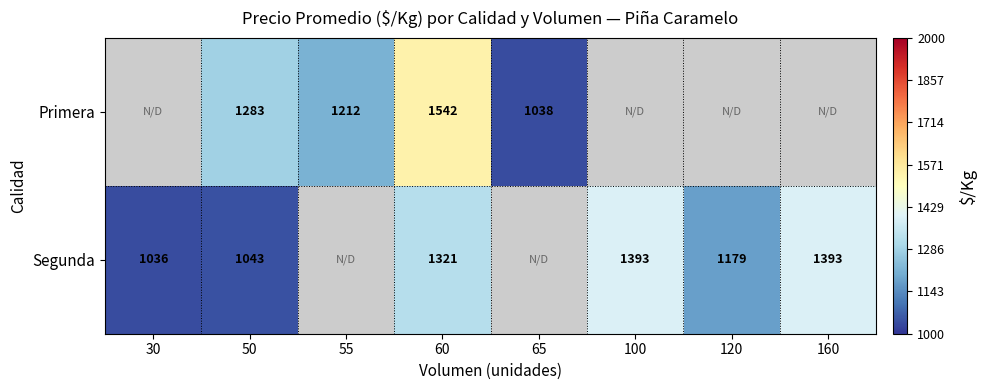

At which category does the chart reach its peak across all series?

60